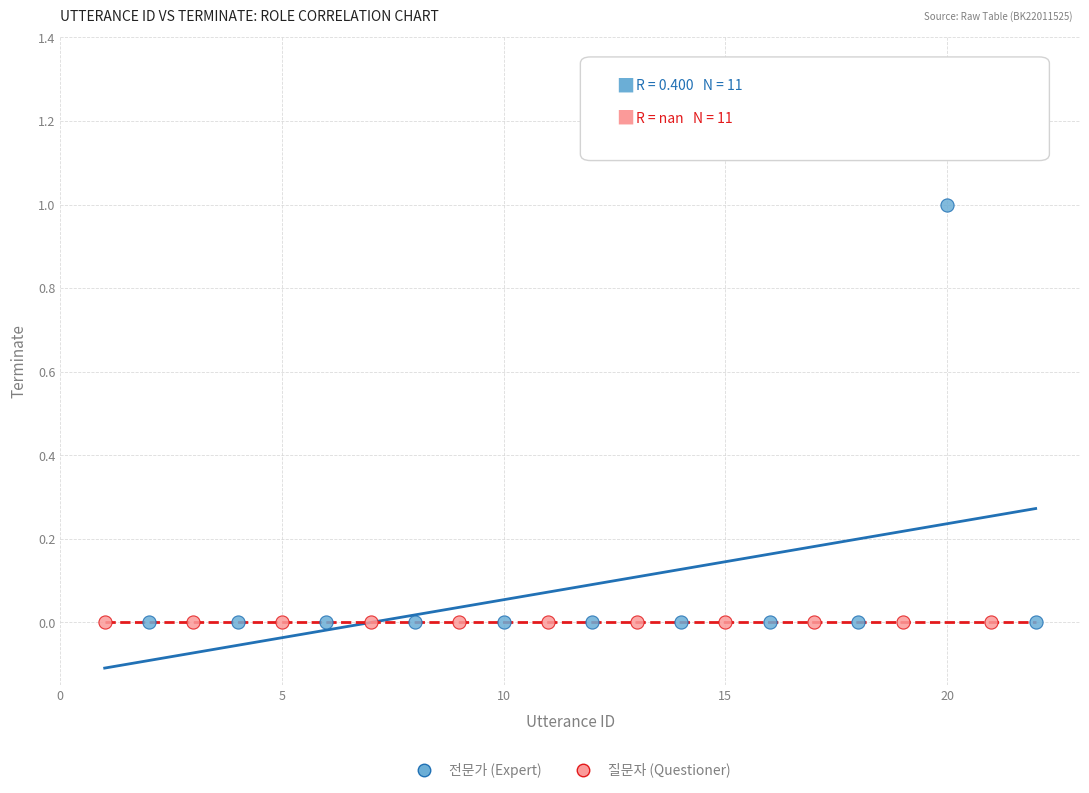

Which series contains the highest Y value?

전문가 (Expert)